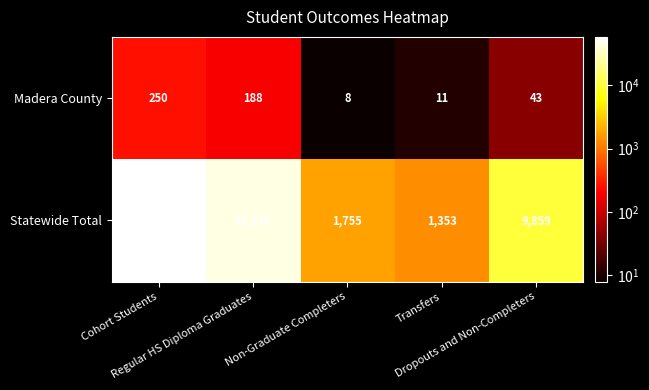

What is the difference between the second highest and minimum values in the Madera County series?

180